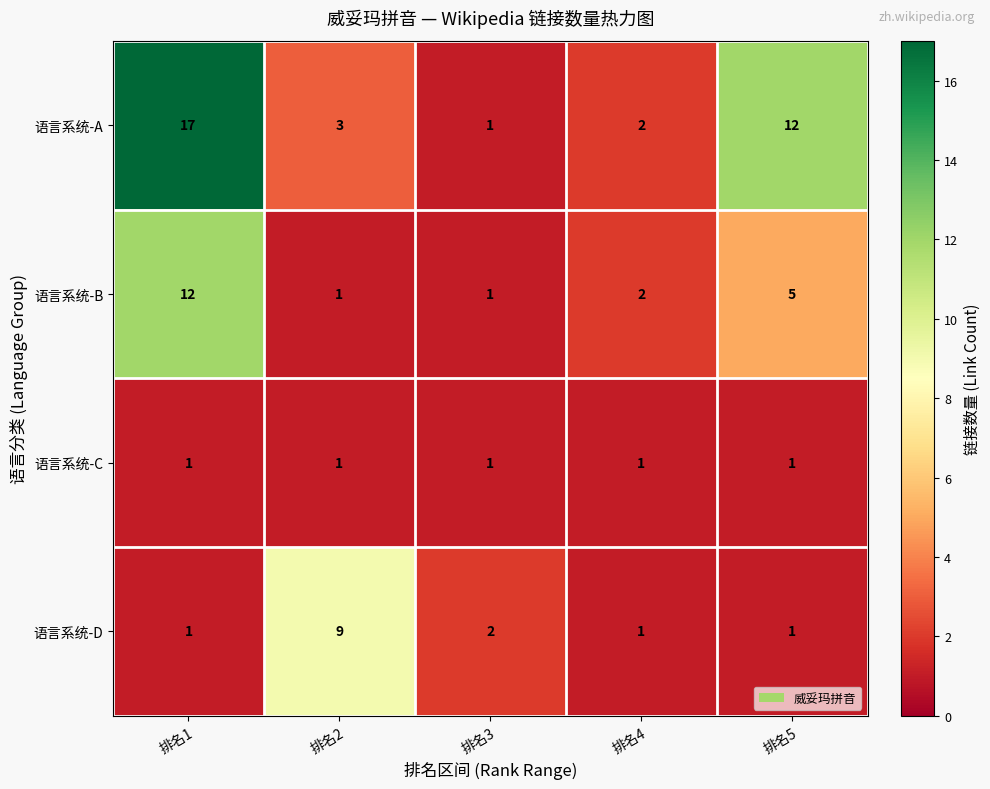

What is the difference between the highest and lowest values at 排名5?

11